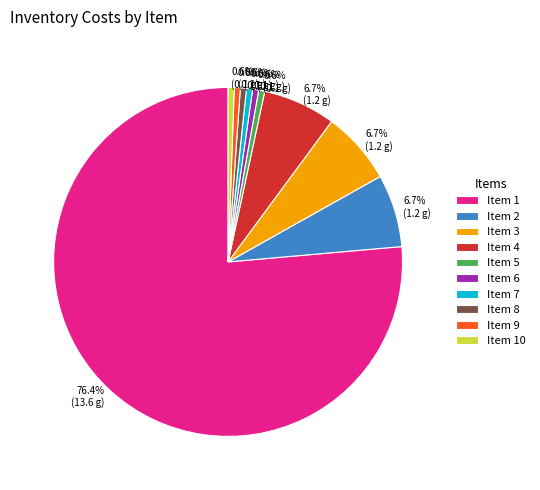

Which category has the biggest portion of the pie?

Item 1